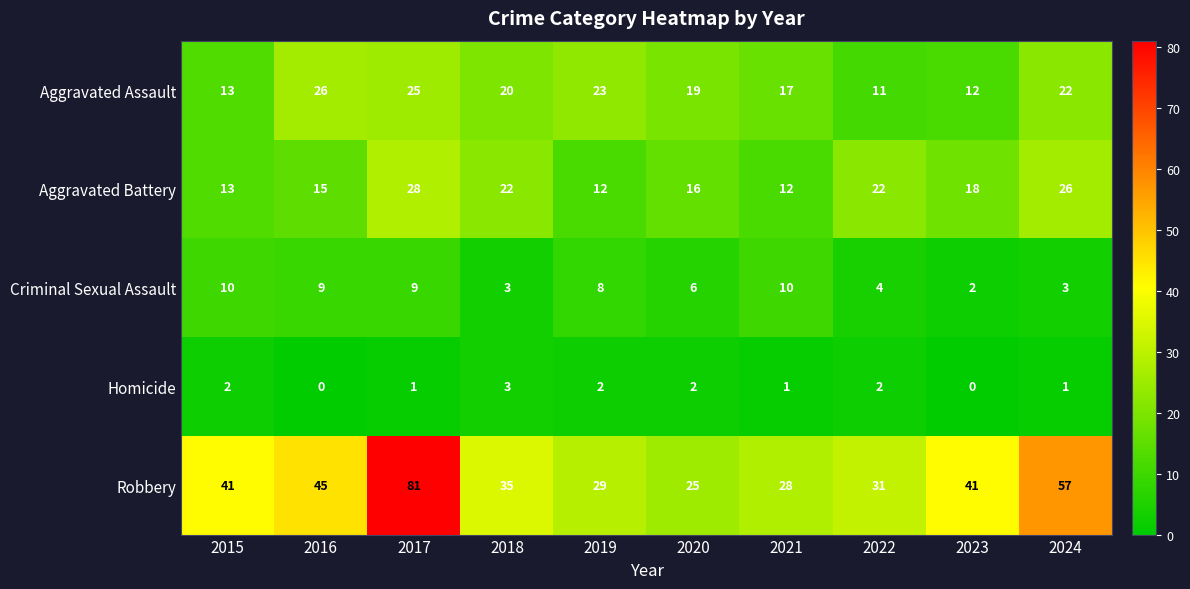

What value does the Aggravated Battery series have at 2018?

22